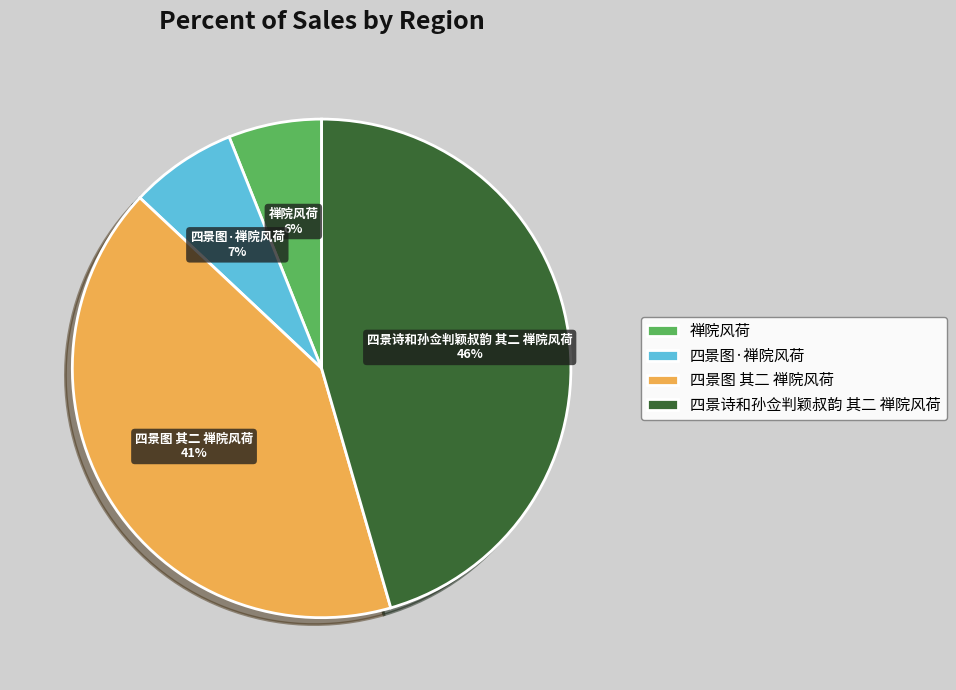

Does any single category account for the majority?

No